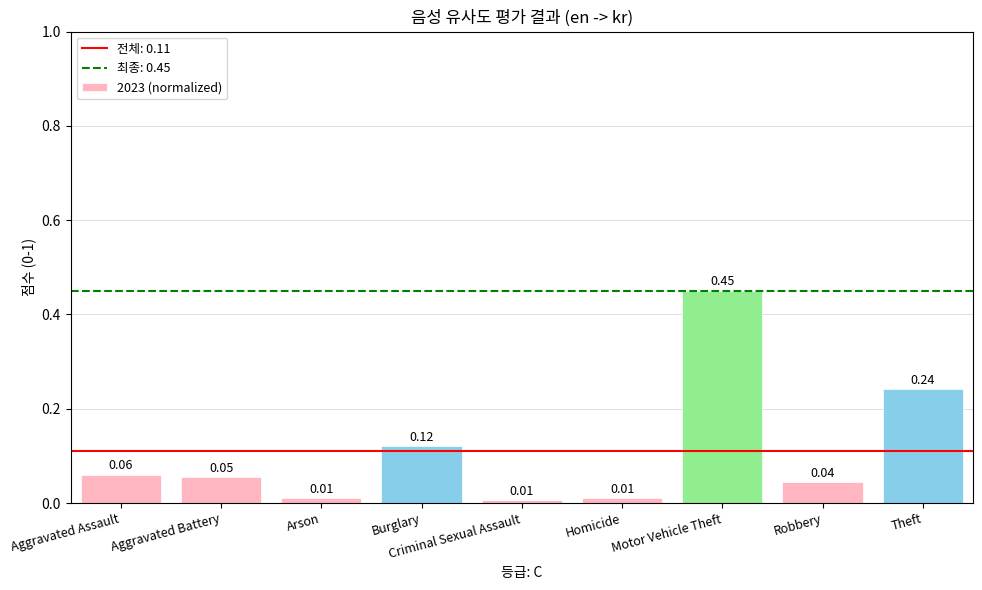

What is the difference between the maximum and minimum values?

0.4